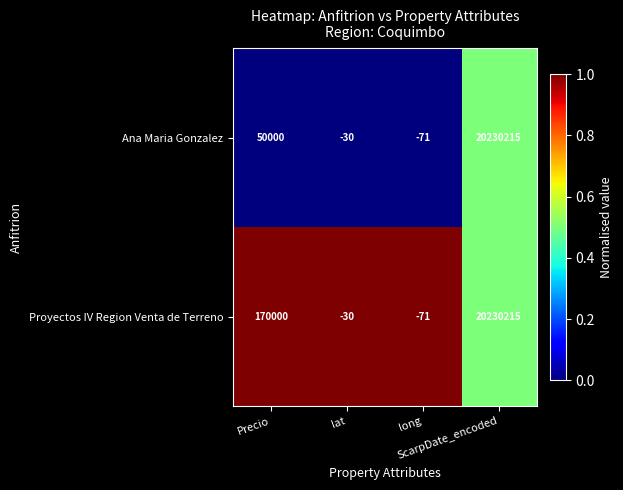

At which category does the chart reach its minimum across all series?

long